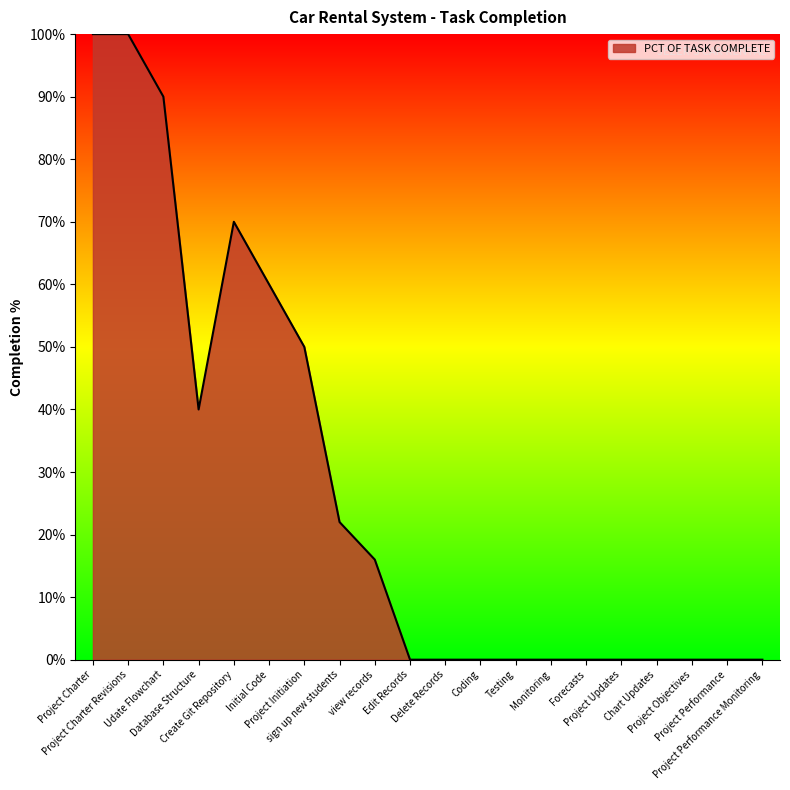

Does the chart have visible grid lines?

No